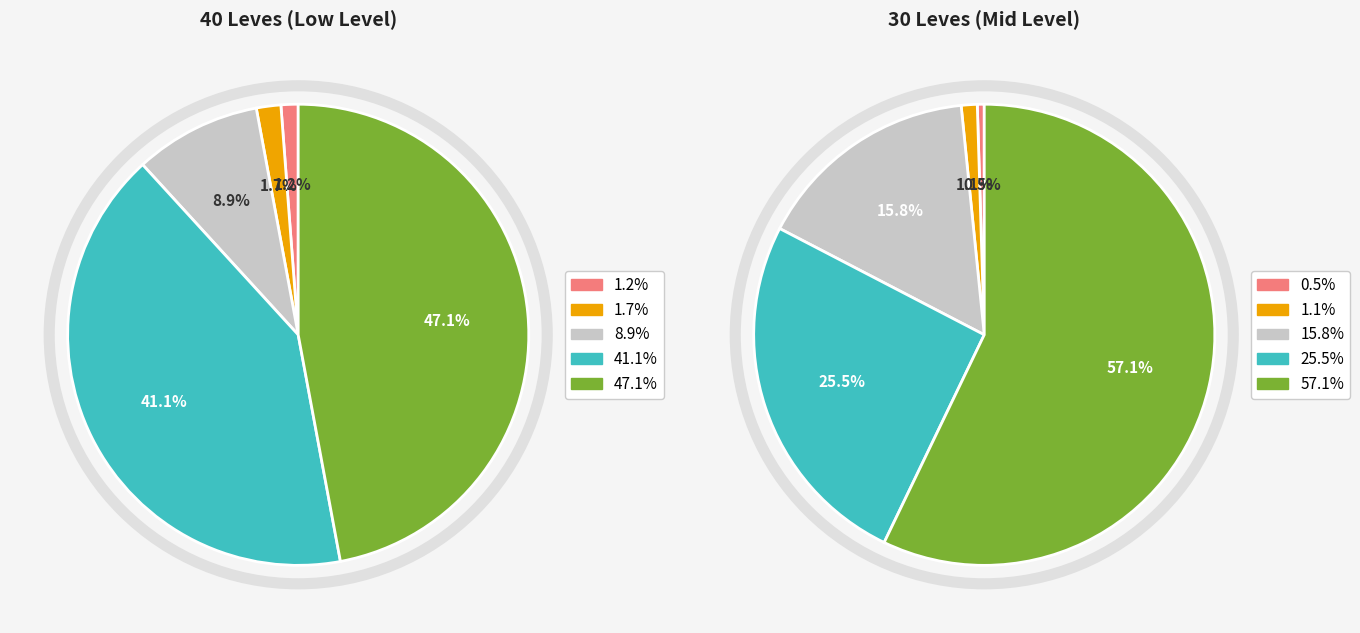

Does 1 account for over 50% of the chart?

No